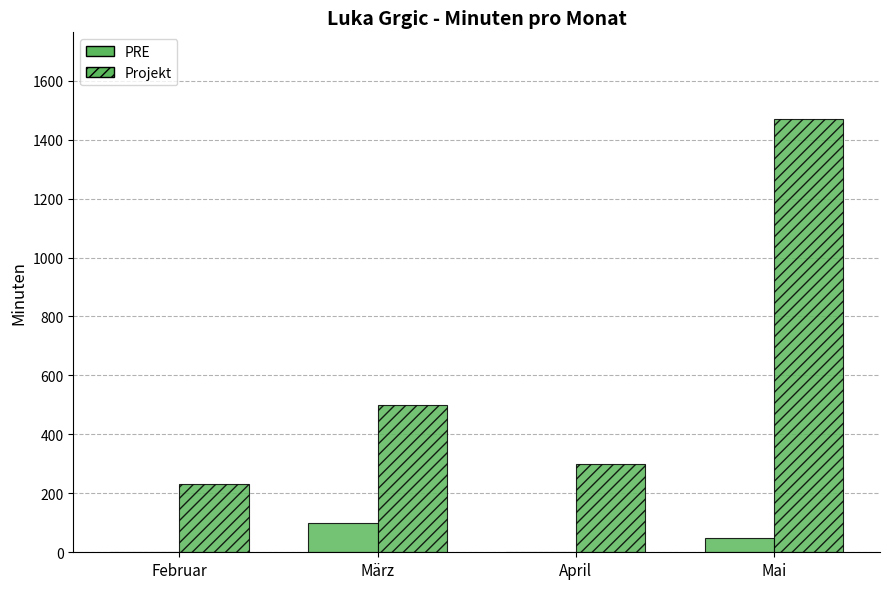

Count the number of data series in this chart.

2